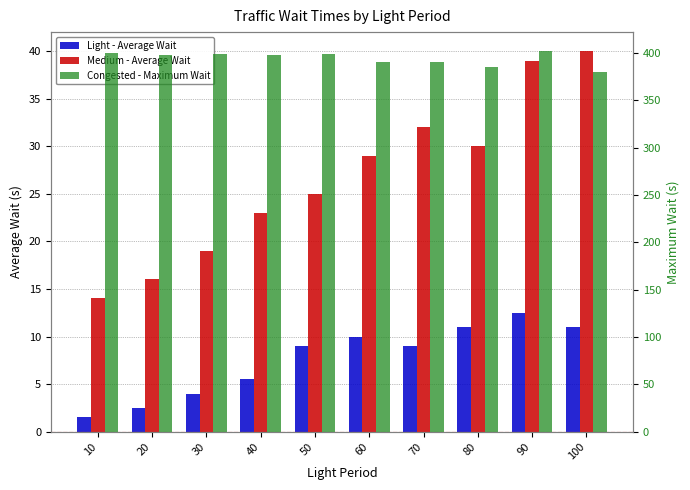

What value does the Medium - Average Wait series have at 30?

19.0